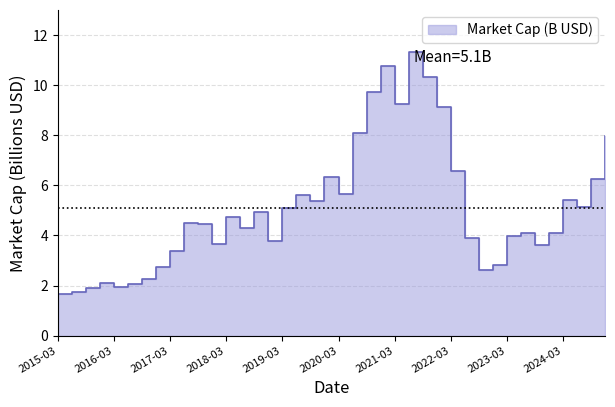

Is it true that the value at 2024-09-30 is 6.2?

True